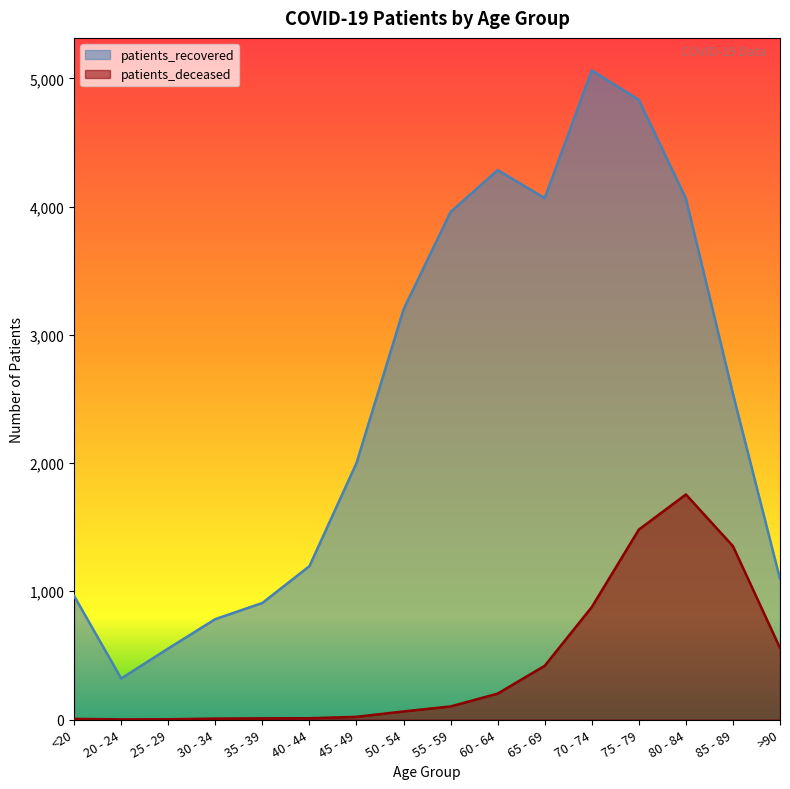

Between 25 - 29 and 55 - 59, which series saw the biggest shift?

patients_recovered